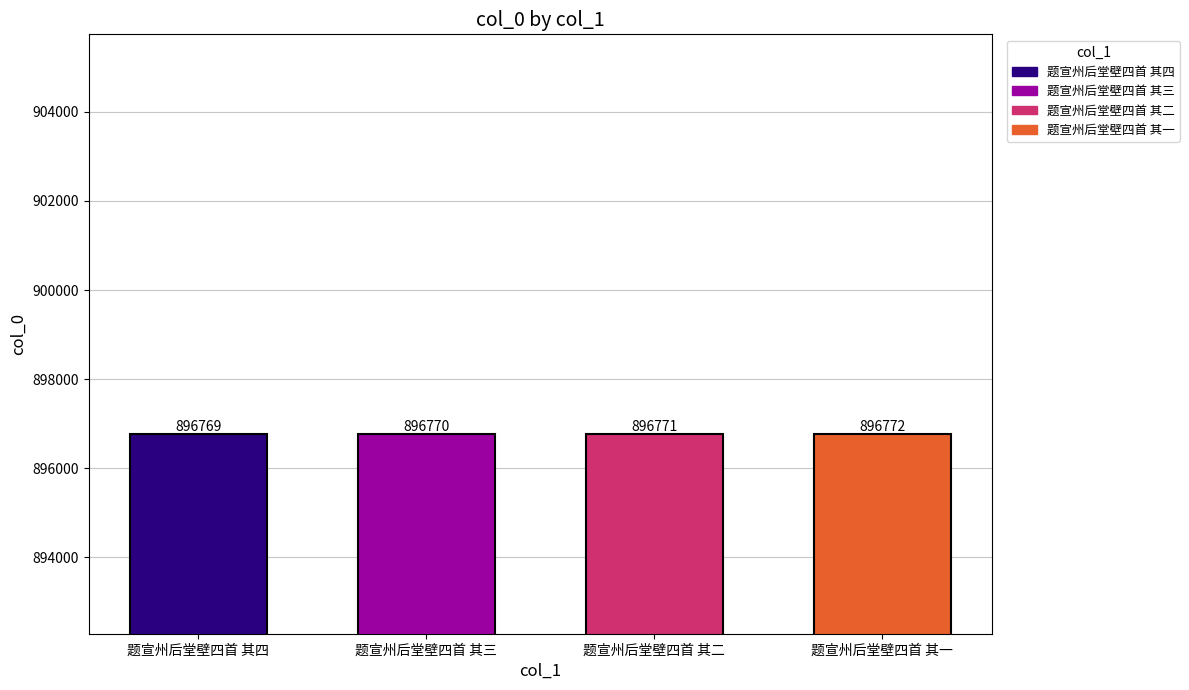

Rank the categories by value from highest to lowest.

题宣州后堂壁四首 其一, 题宣州后堂壁四首 其二, 题宣州后堂壁四首 其三, 题宣州后堂壁四首 其四